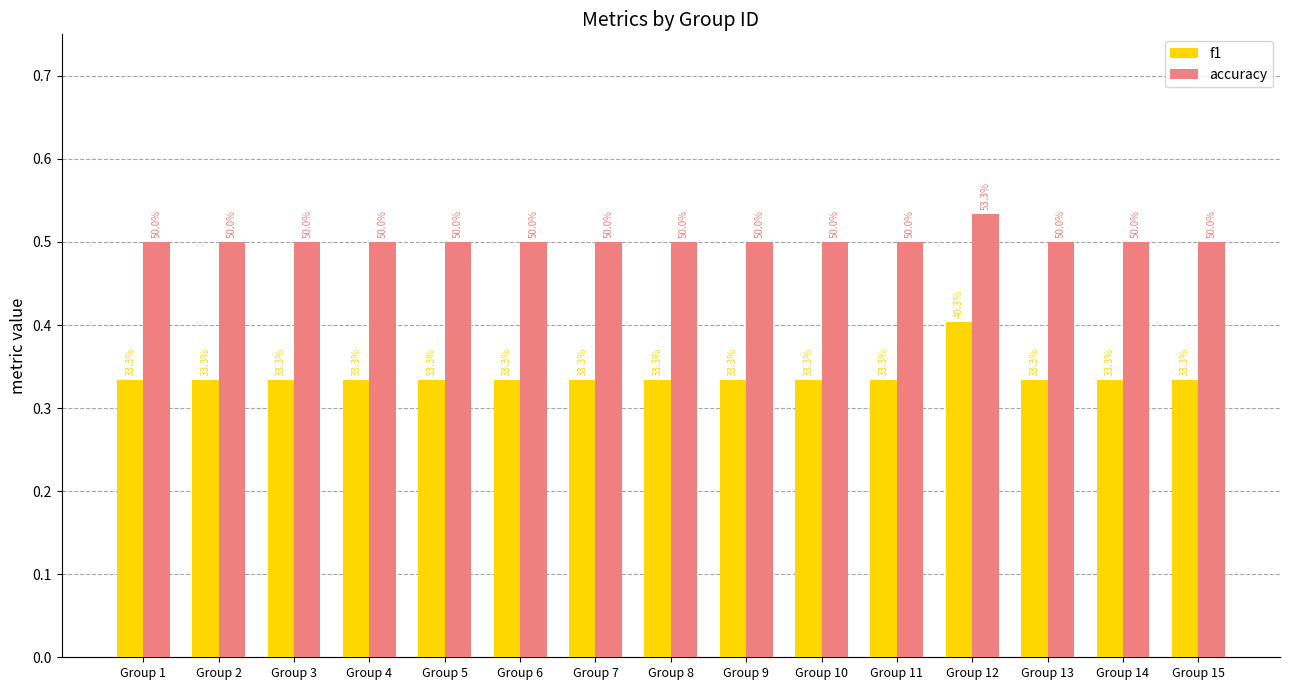

What are all the series names shown in the legend?

f1, accuracy